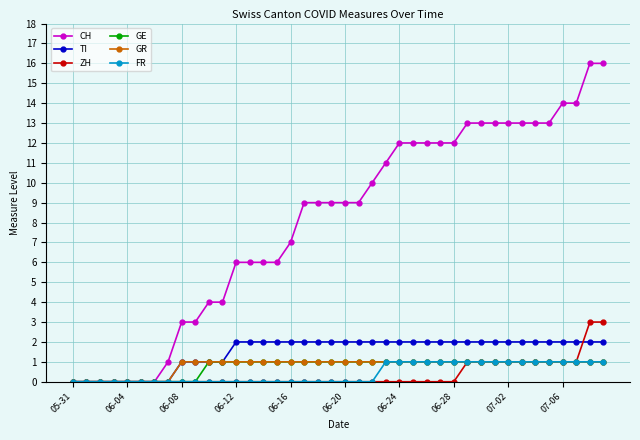

Which series has the largest total across all categories?

CH